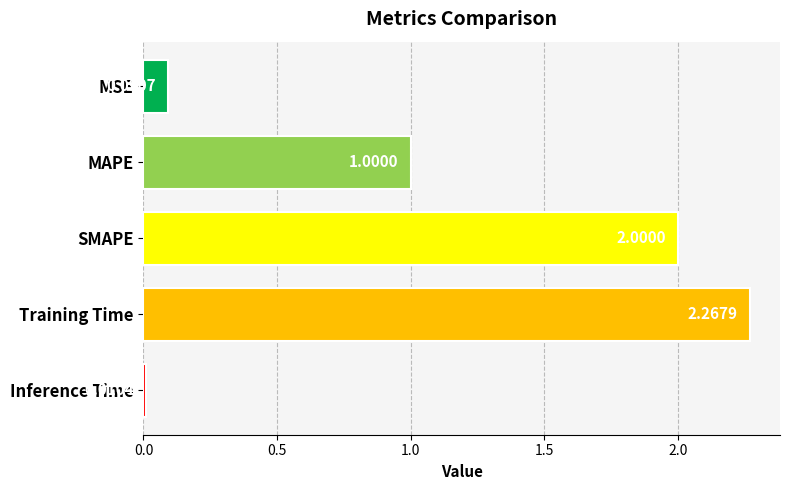

What is the ratio of the value at SMAPE to the value at Training Time?

0.9